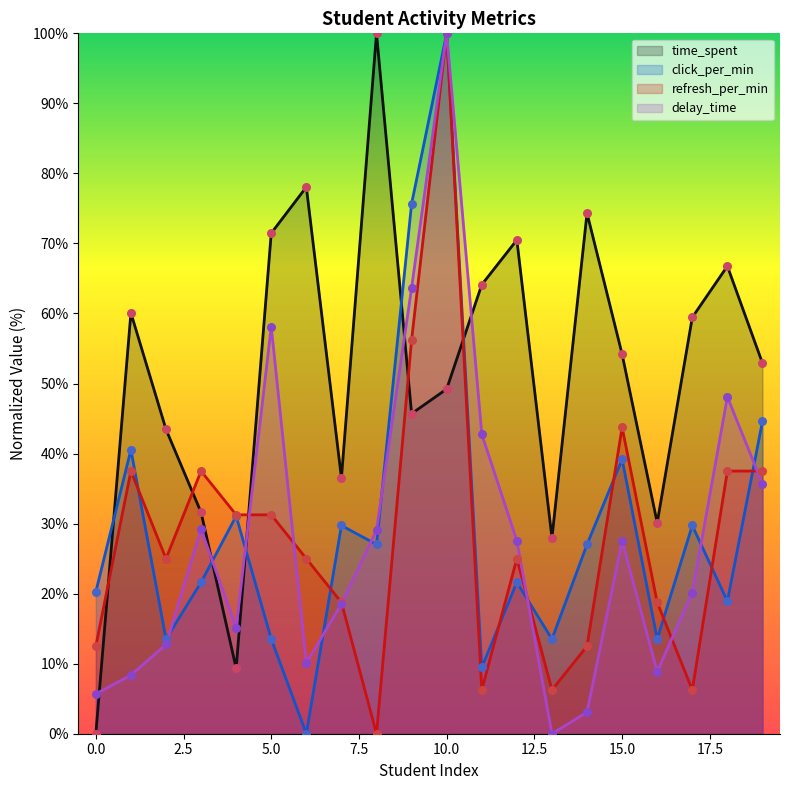

What is the total value across all series at 19?

170.7